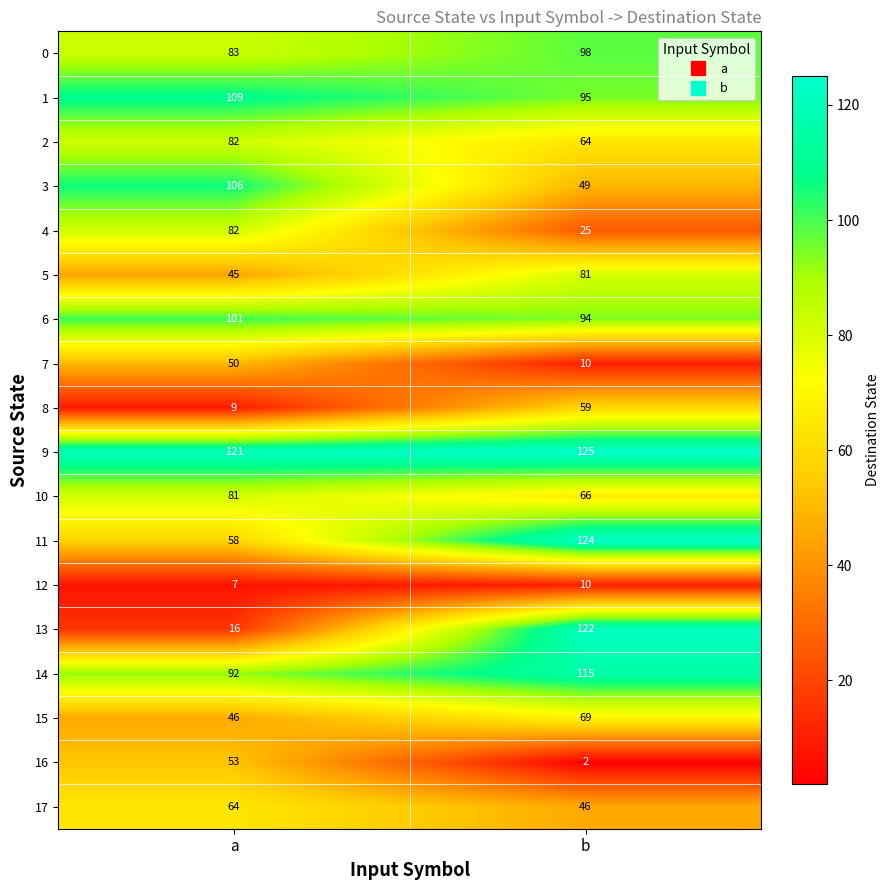

Which category has the highest value across all series?

b